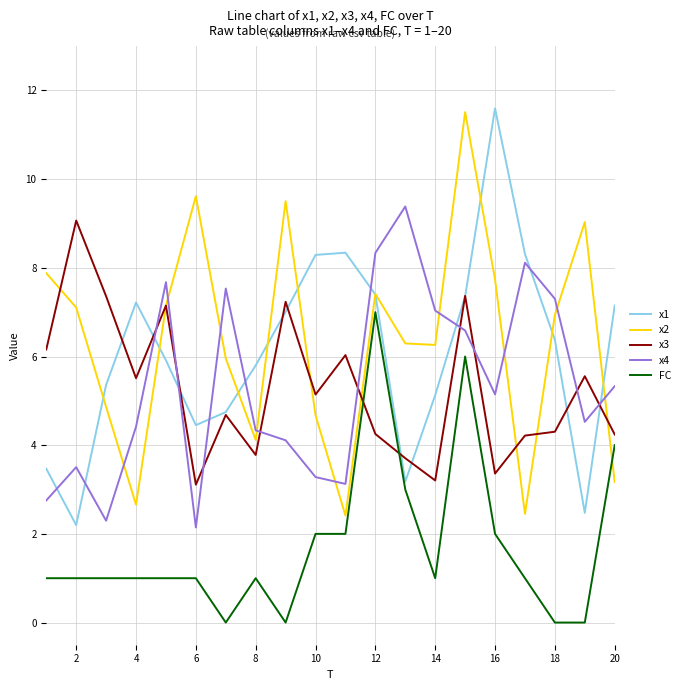

How many interior local peaks does the x4 series have?

5